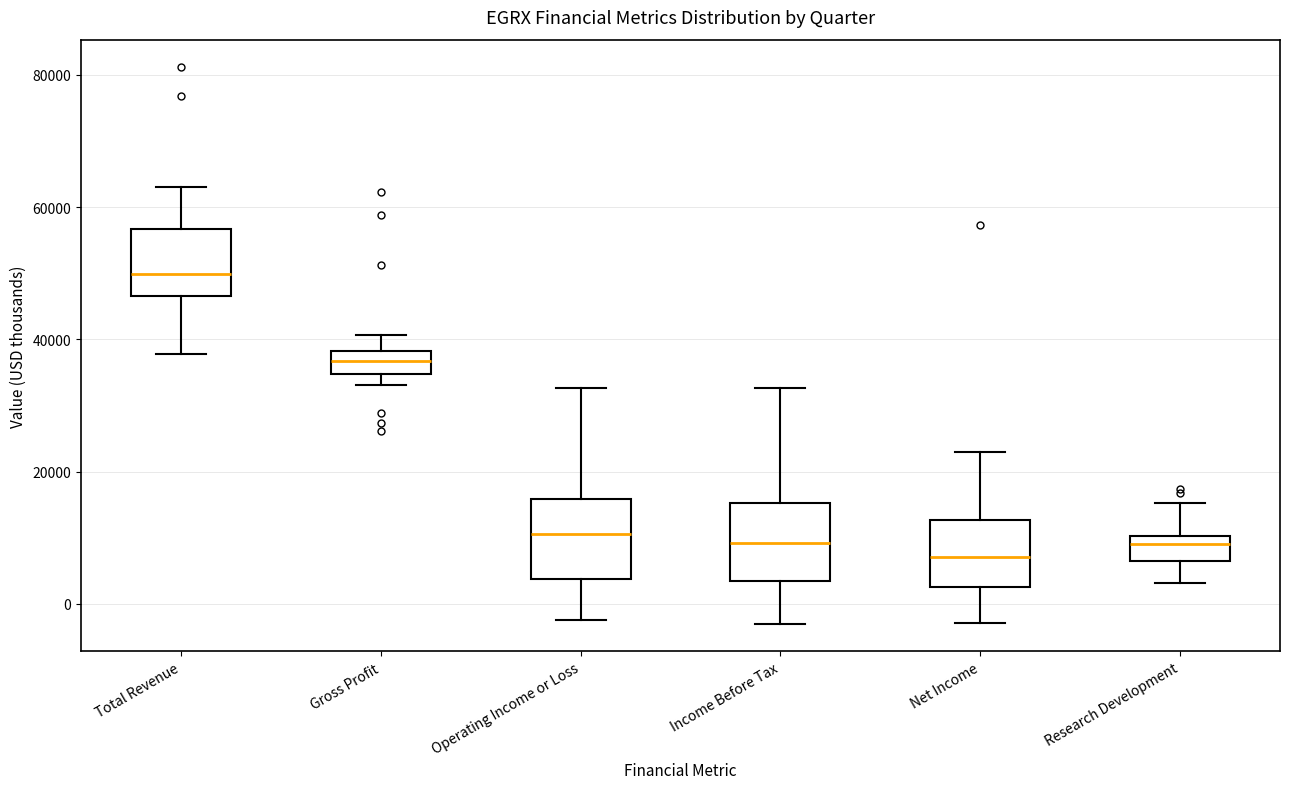

Reading left to right, read every box against the y-axis: the position of its median line, the range the box covers, and the ends of its whiskers. The values are not printed on the chart, so give them approximately, as read against the axis.

Total Revenue: median 50000, box 46000 to 56000, whiskers 38000 to 64000
Gross Profit: median 36000, box 34000 to 38000, whiskers 34000 (just below the box's lower edge) to 40000
Operating Income or Loss: median 10000, box 4000 to 16000, whiskers -2000 to 32000
Income Before Tax: median 10000, box 4000 to 16000, whiskers -2000 to 32000
Net Income: median 8000, box 2000 to 12000, whiskers -2000 to 22000
Research Development: median 10000 (just below the box's upper edge), box 6000 to 10000, whiskers 4000 to 16000